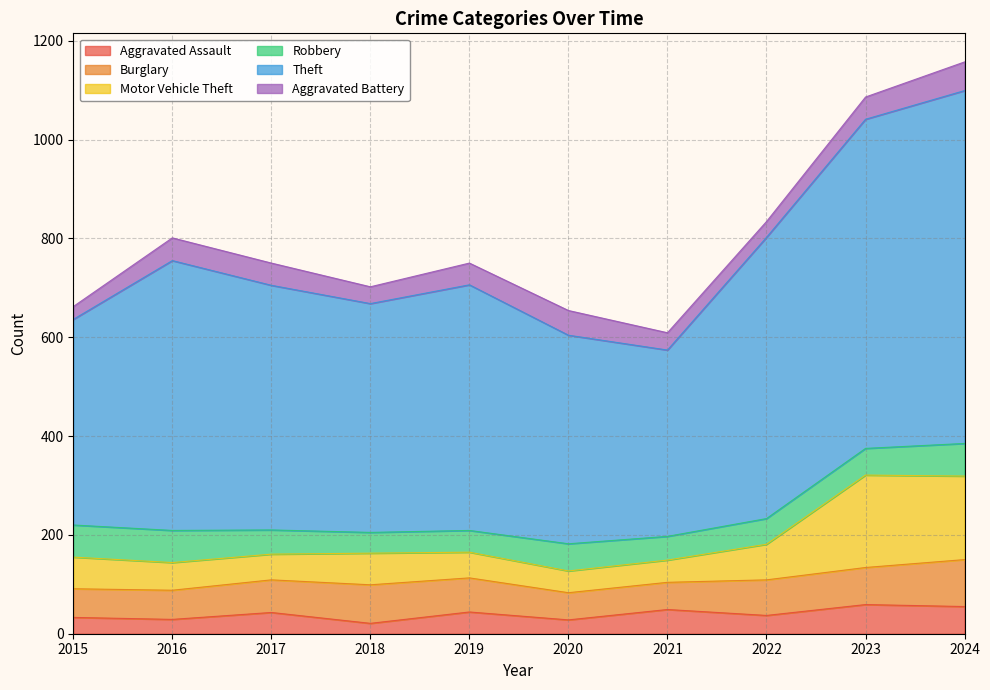

What is the total value across all series at 2024?

1157